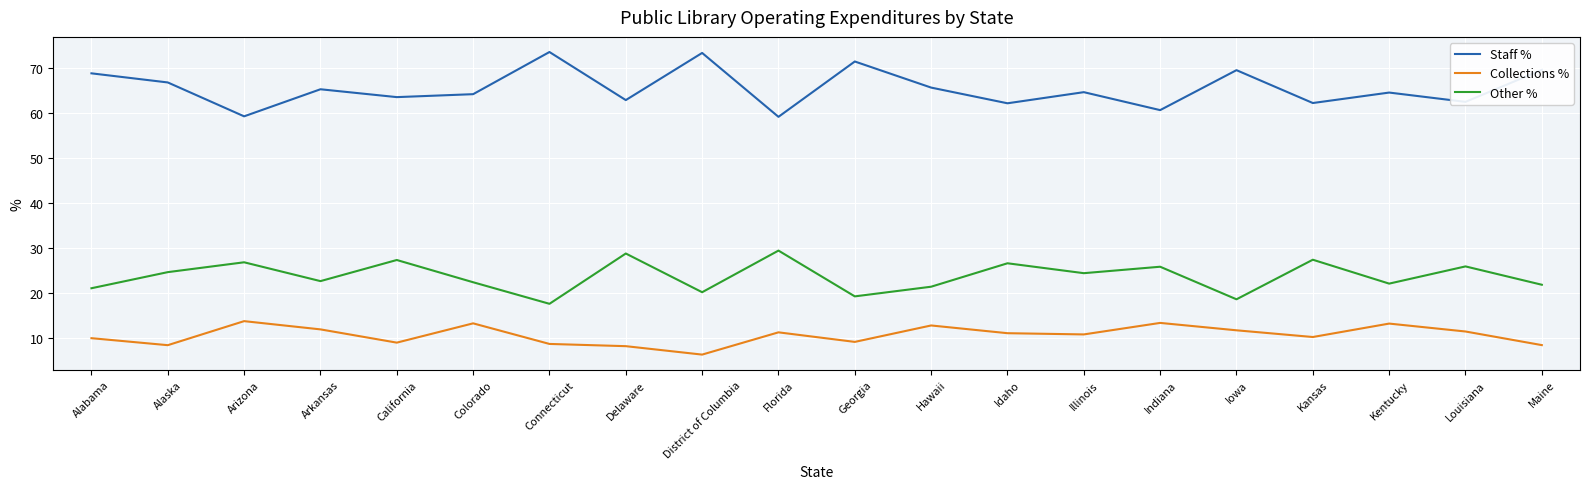

What is the sum of the Staff % values at Hawaii and Idaho?

127.9